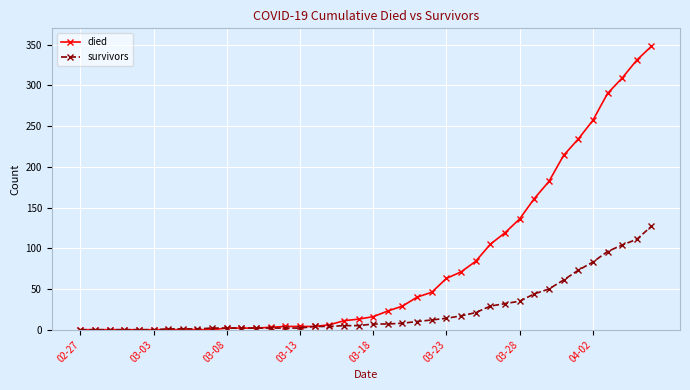

List the series in order of their peak value, lowest first.

survivors, died